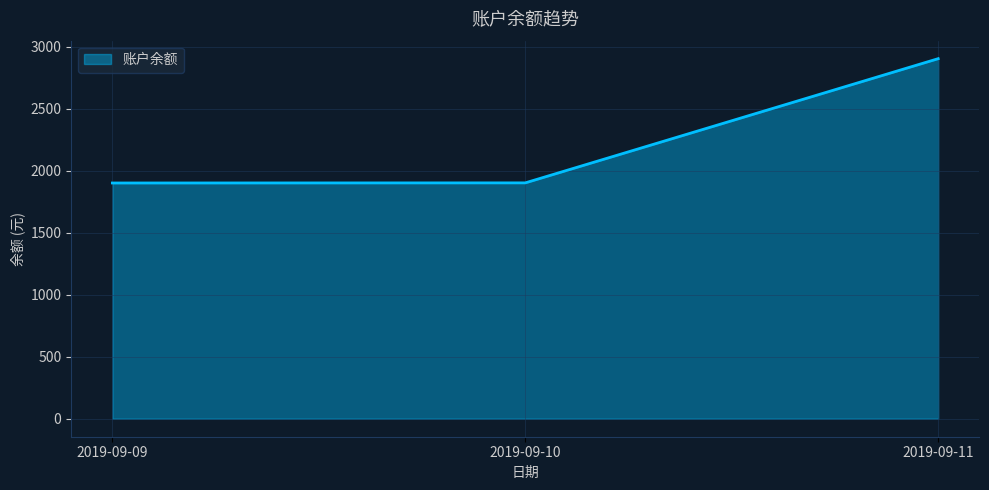

The value at 2019-09-10 is 477.1. True or false?

False